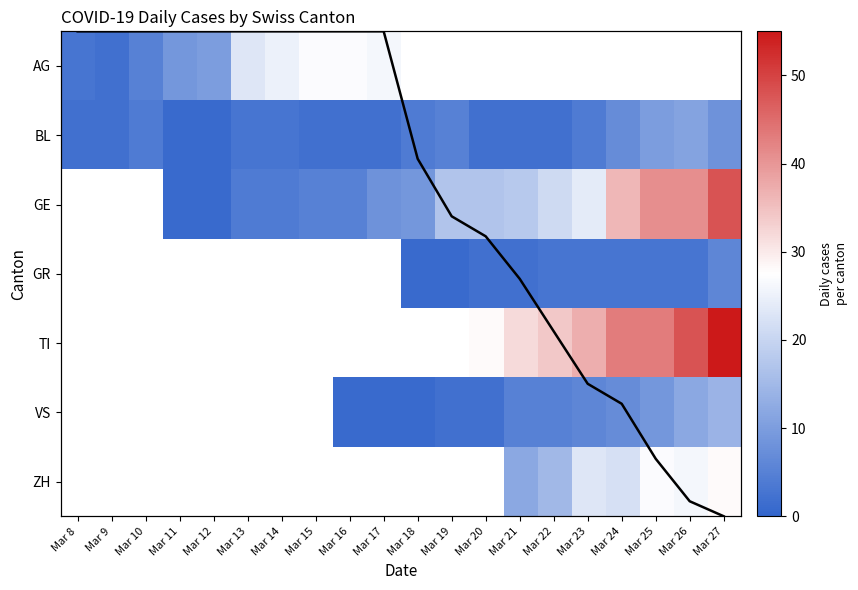

Is the value of TI at Mar 8 greater than the value of AG at Mar 15?

No